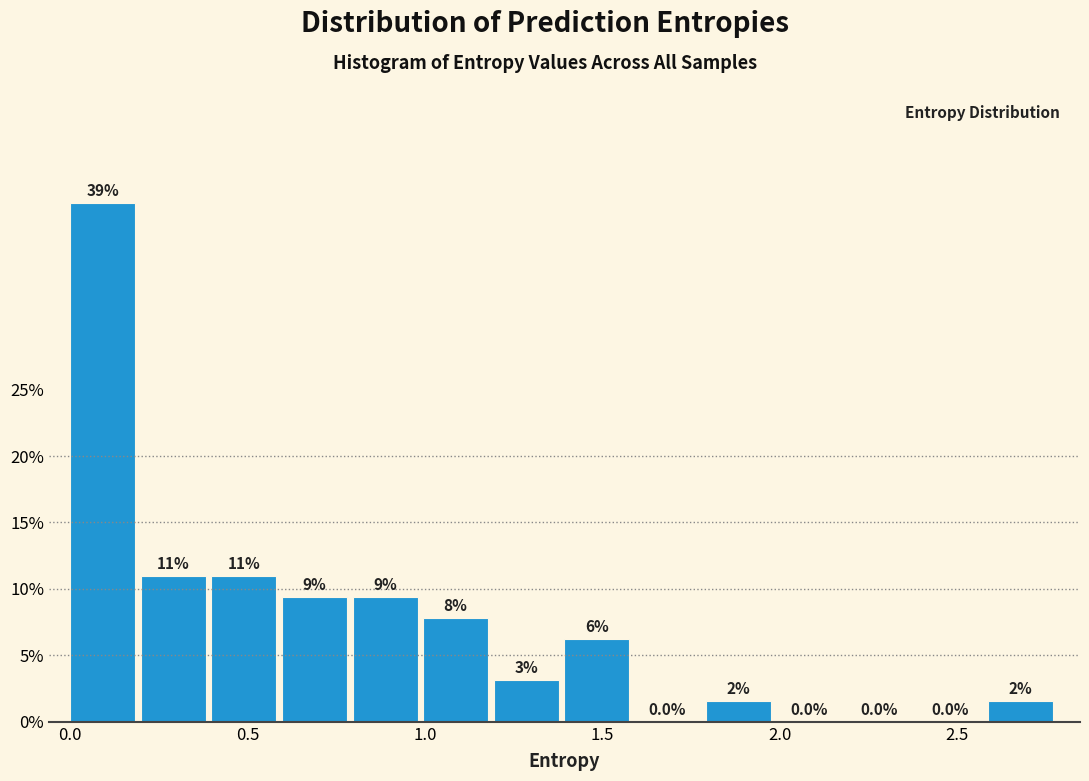

Read against the x-axis, roughly where is the centre of the tallest bar?

0.10